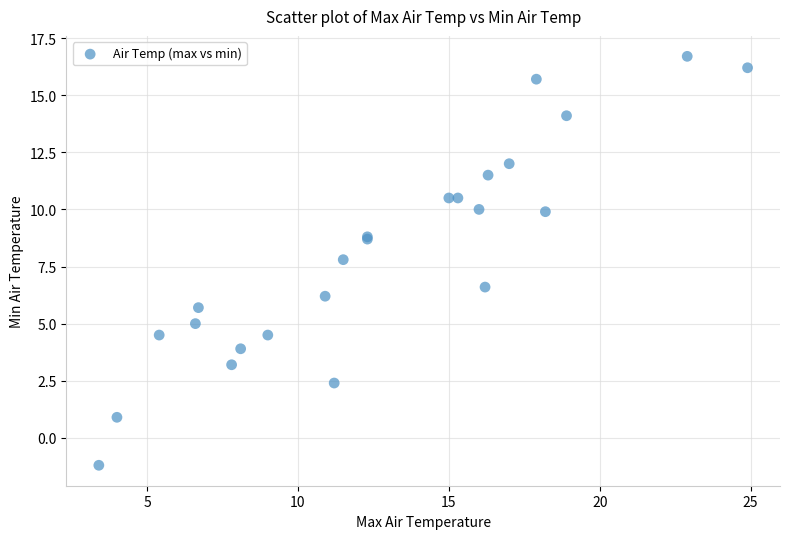

What Y value in the scatter plot is closest to 7?

6.6